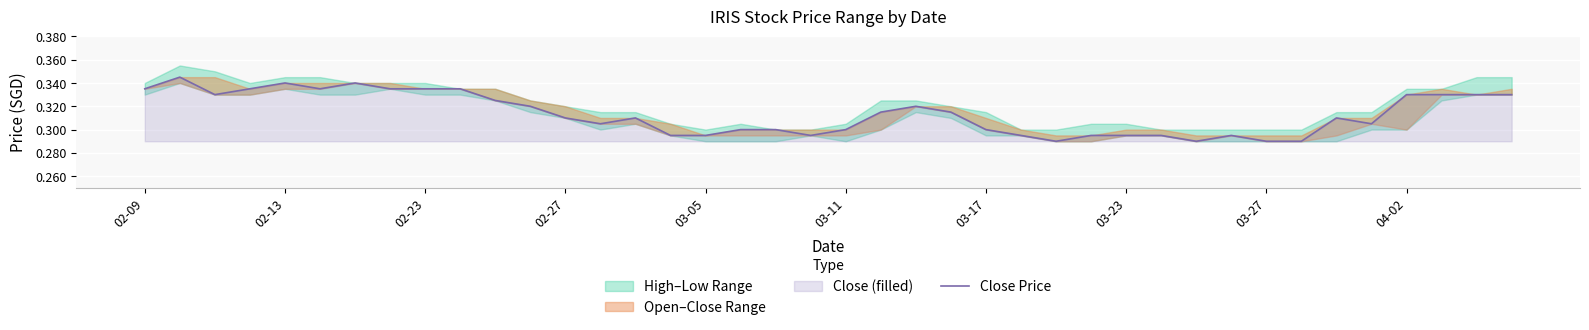

True or false: the data has more than 2 interior local peaks.

True